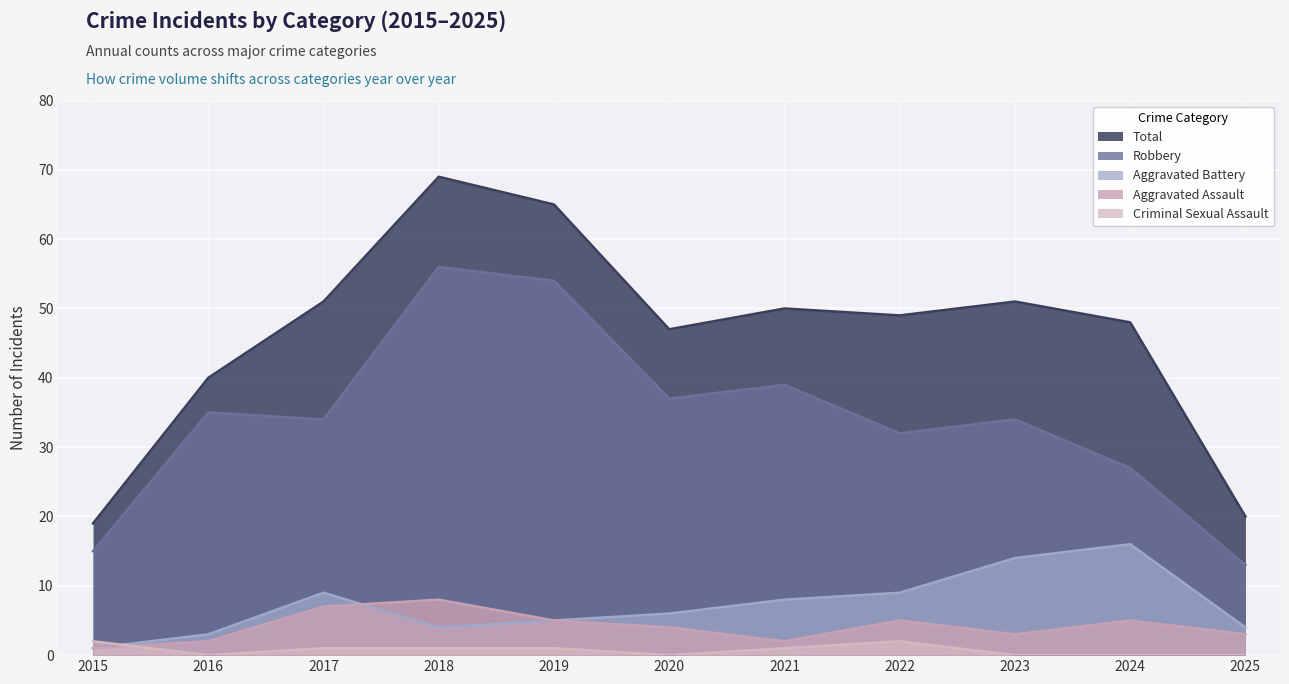

How many values in the Criminal Sexual Assault series are below 1?

5